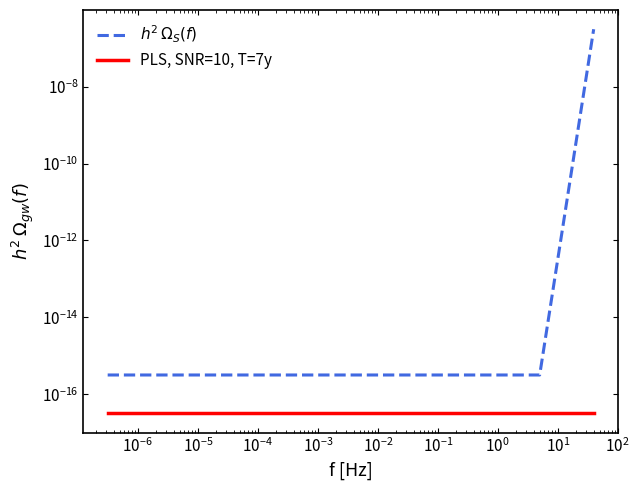

What are all the series names shown in the legend?

$h^2\,\Omega_{S}(f)$, PLS, SNR=10, T=7y